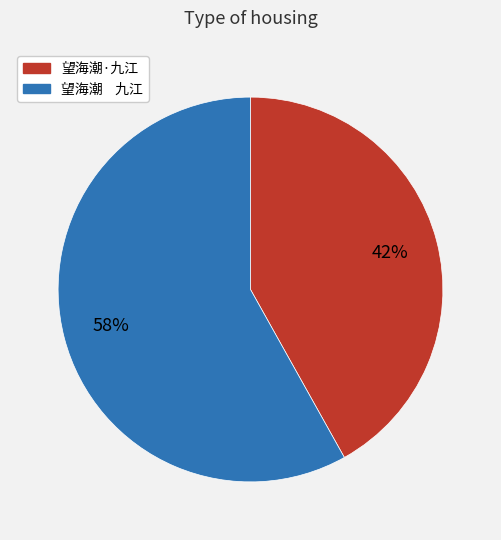

To the nearest percent, what is the difference between the largest and smallest slice percentages?

16%